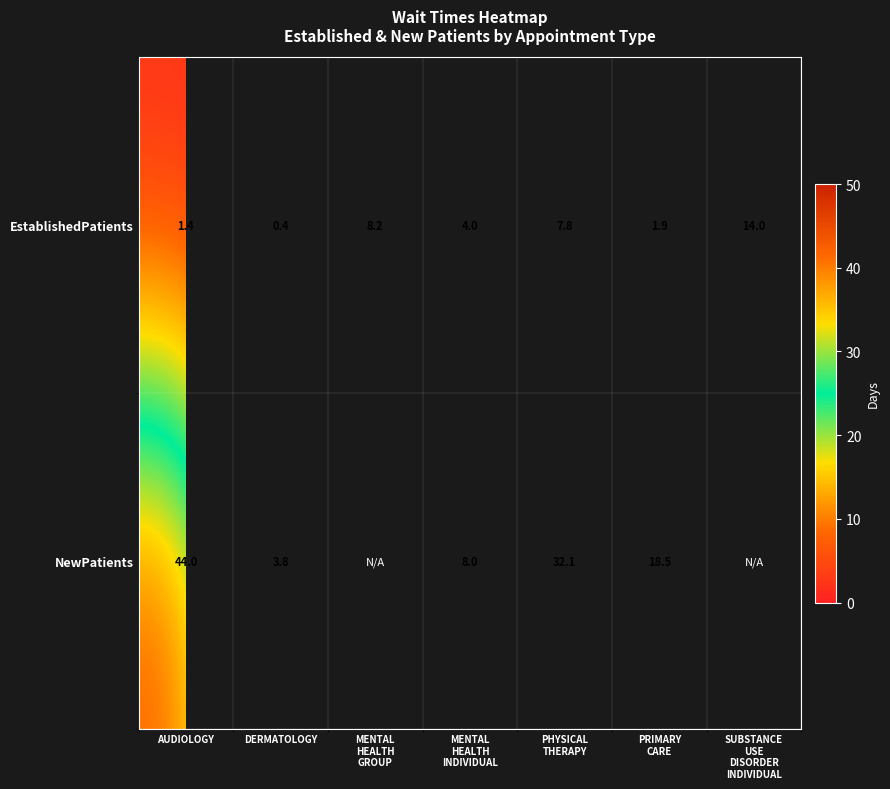

What is the average value of the EstablishedPatients series?

5.4